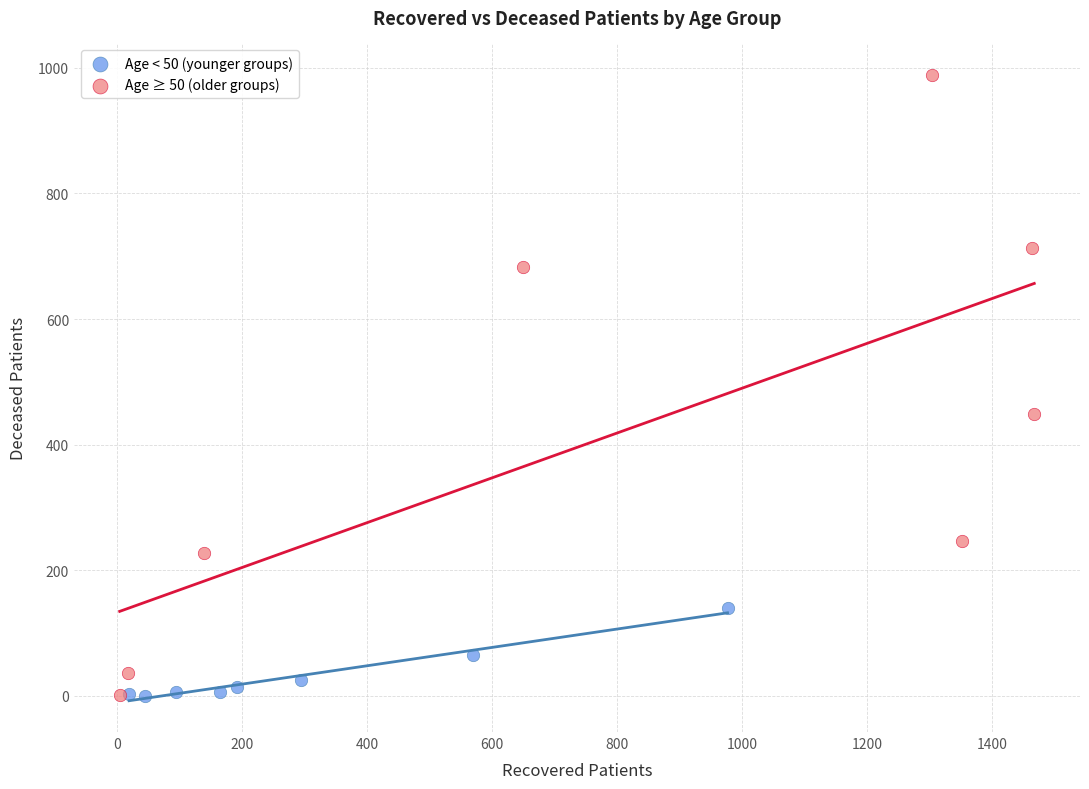

Which series has the widest spread of Y values?

Age ≥ 50 (older groups)